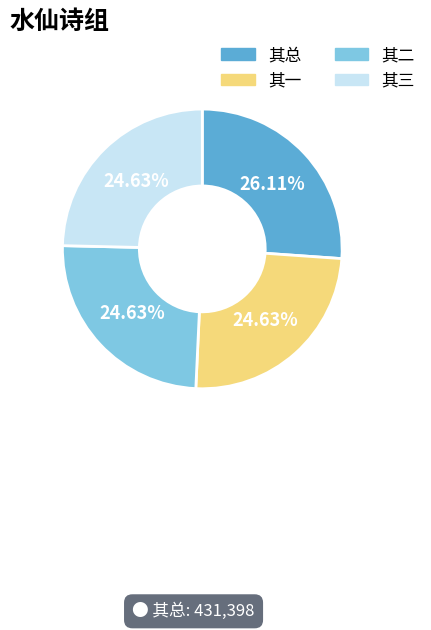

Combined, do 其三 and 其二 account for over 50%?

No